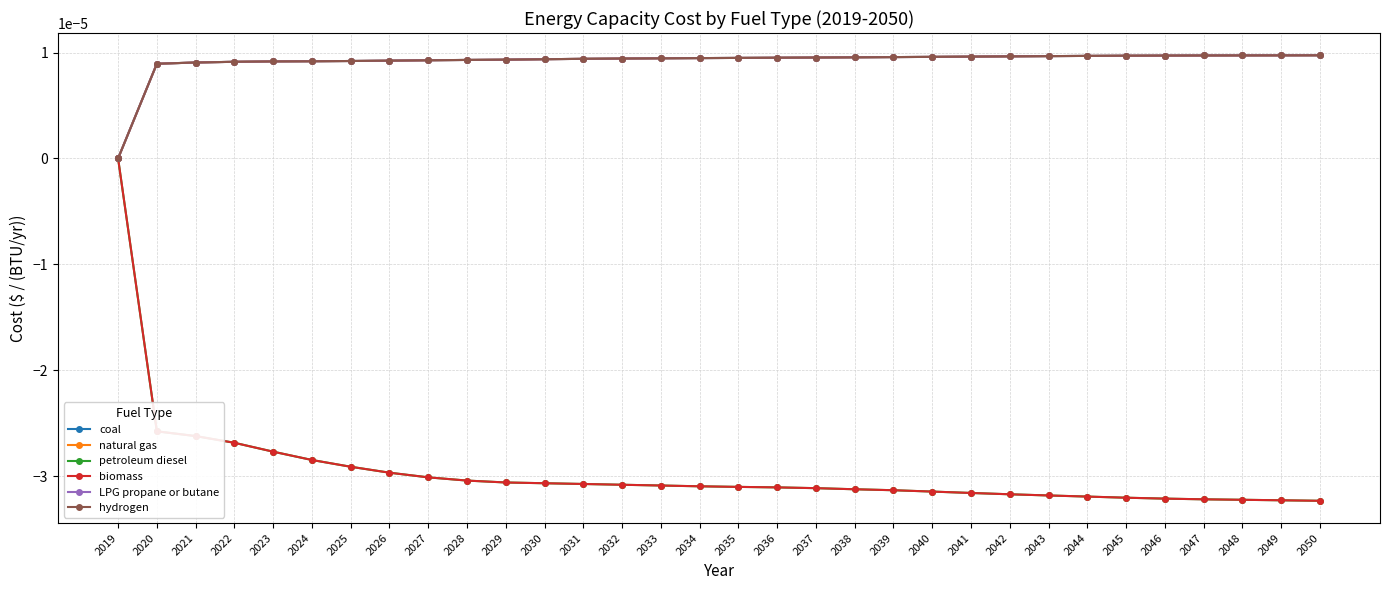

How many LPG propane or butane values are between 0 and 1?

32